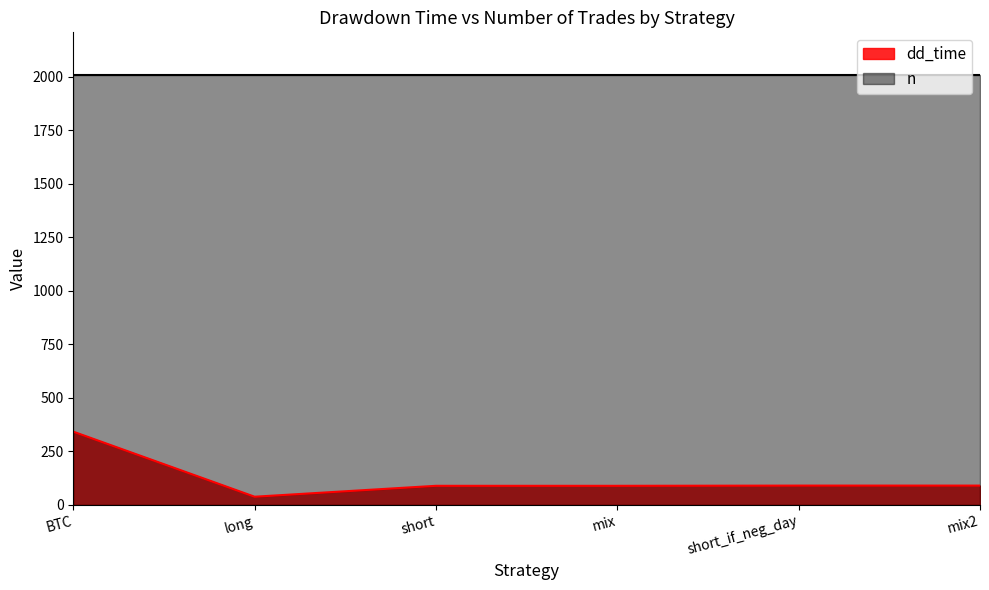

True or false: the data shows 28 at short_if_neg_day.

False